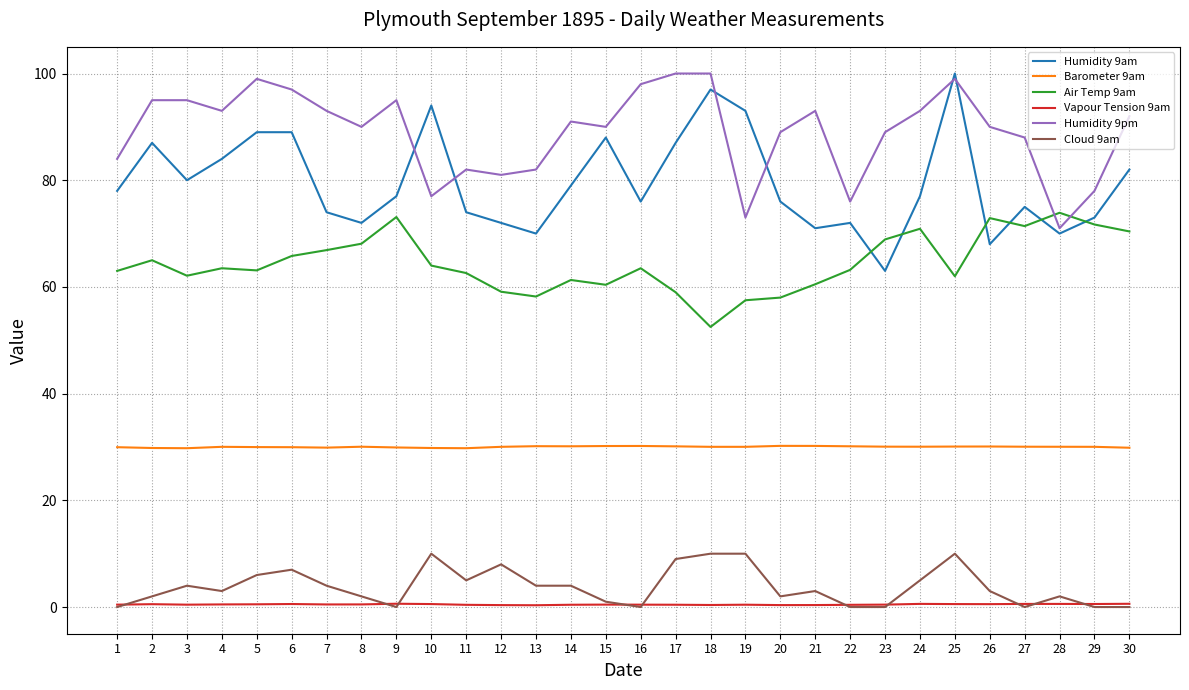

Is it true that Humidity 9pm equals 93.0 at 24?

True